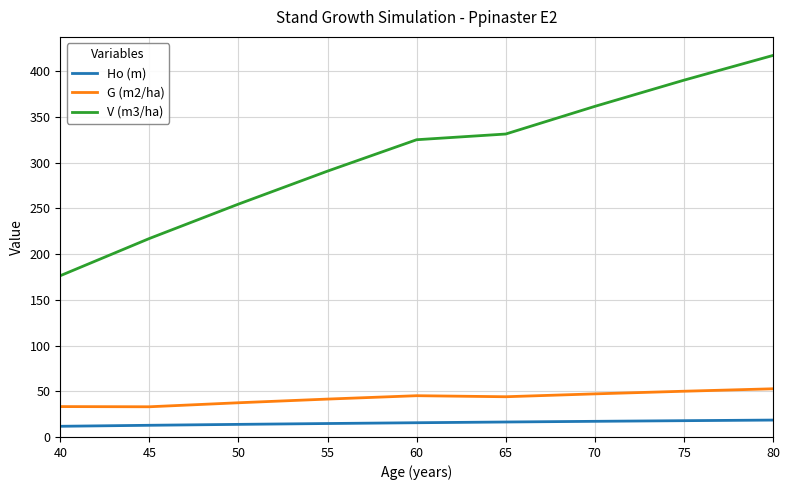

The value of G (m2/ha) at 65 is 44.0. True or false?

True